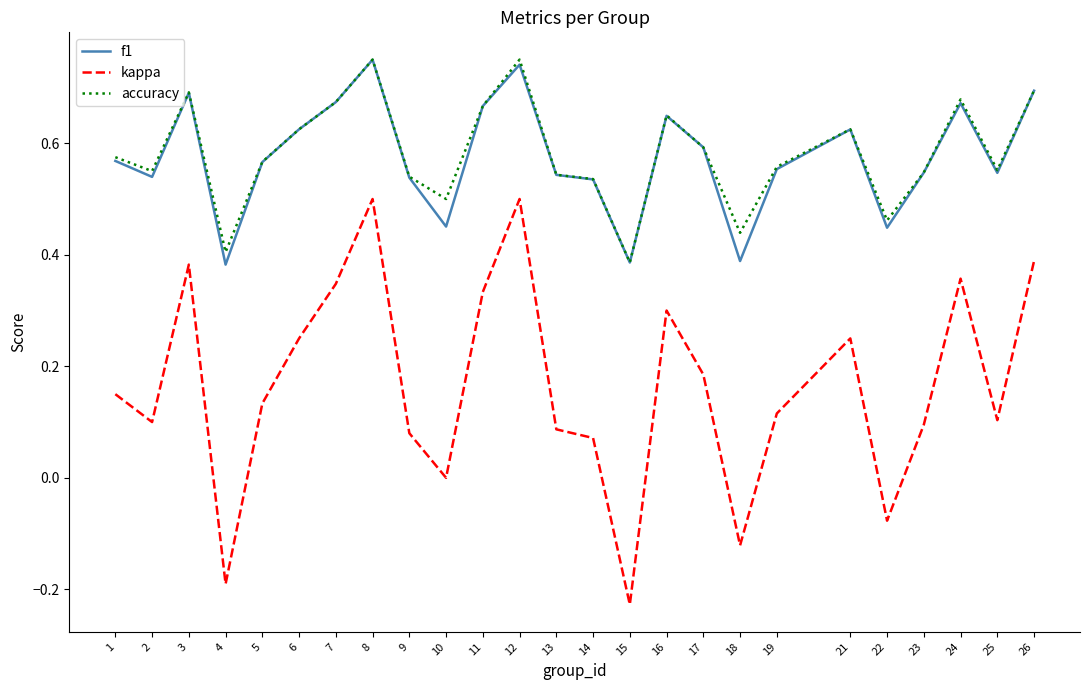

What is the sum of the accuracy values at 9 and 21?

1.2